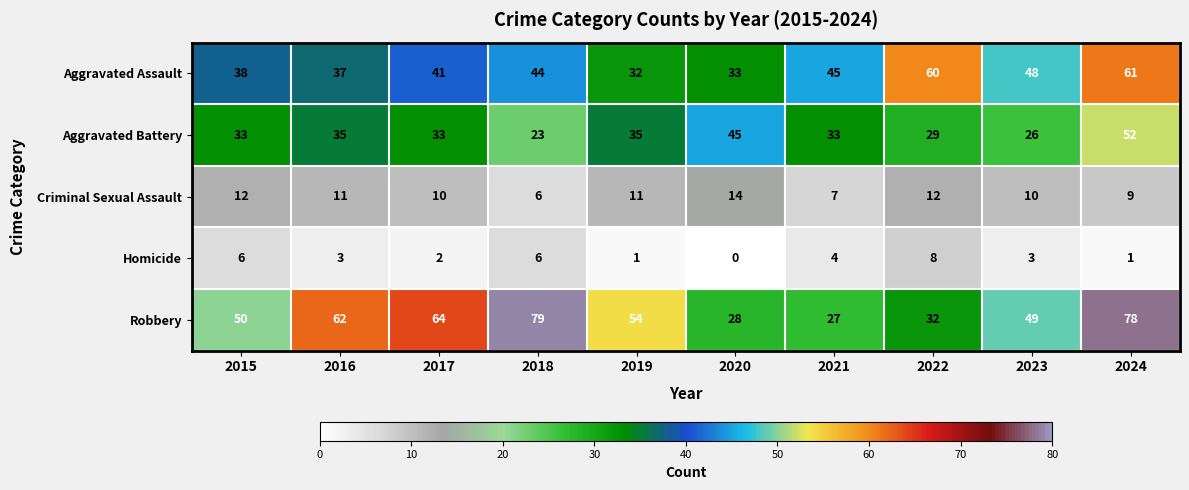

The value of Aggravated Assault at 2020 is 19. True or false?

False